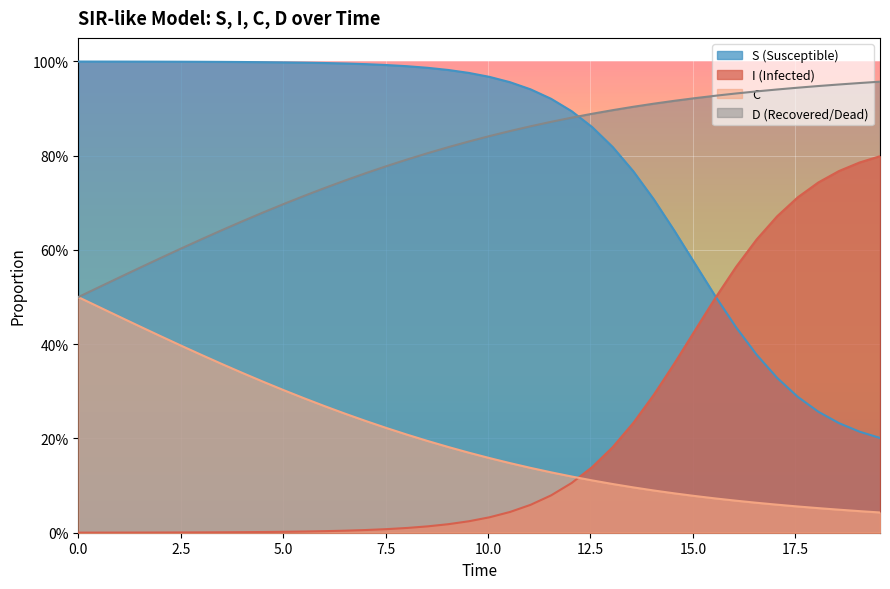

How many categories are shown in the chart?

40